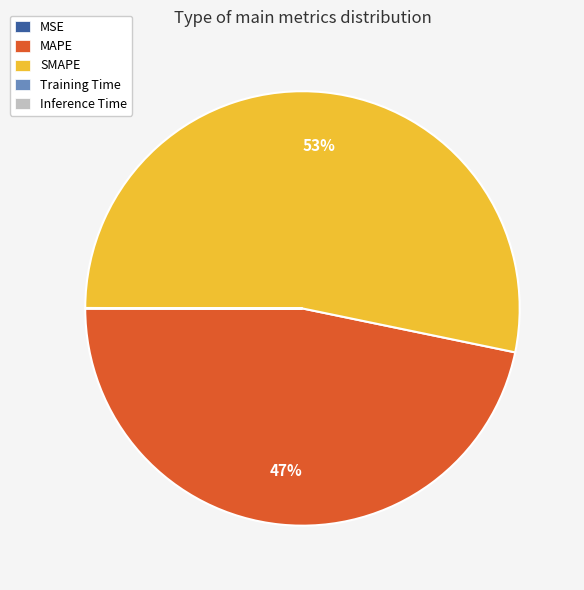

To the nearest percent, what is the difference between the largest and smallest slice percentages?

53%